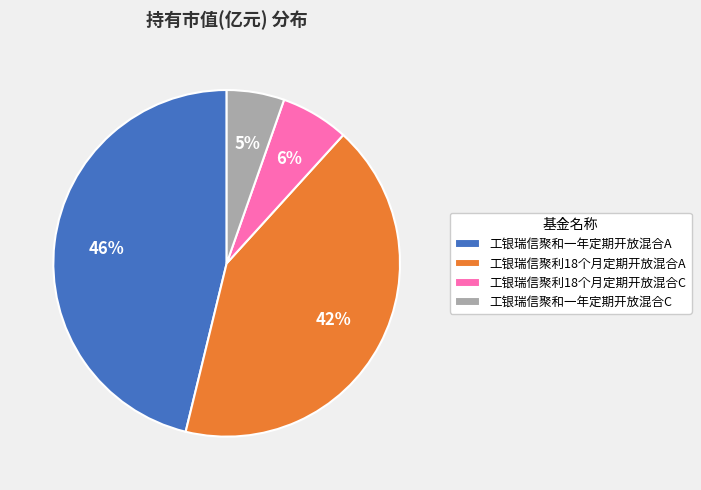

Which has a higher value, 工银瑞信聚利18个月定期开放混合A or 工银瑞信聚和一年定期开放混合A?

工银瑞信聚和一年定期开放混合A